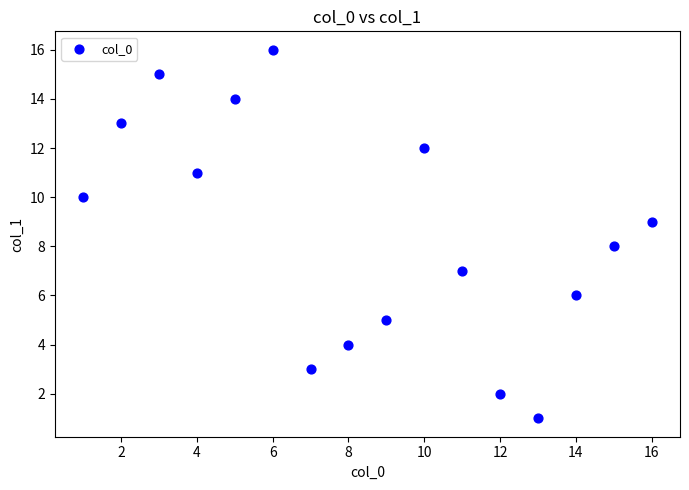

What is the range of Y values (max minus min)?

15